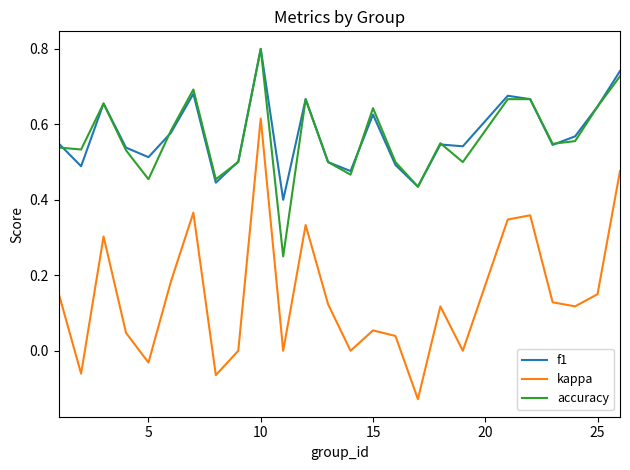

Which series has the widest spread of values?

kappa